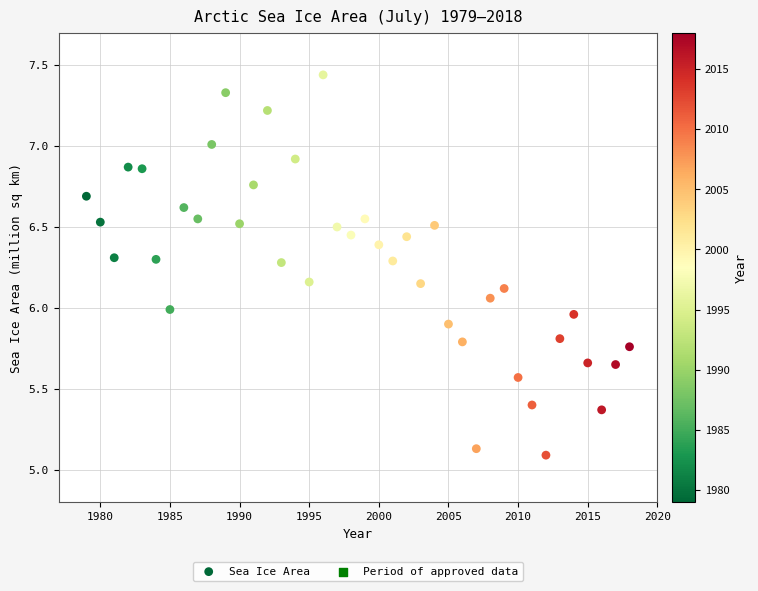

What is the range of X values (max minus min)?

39.0